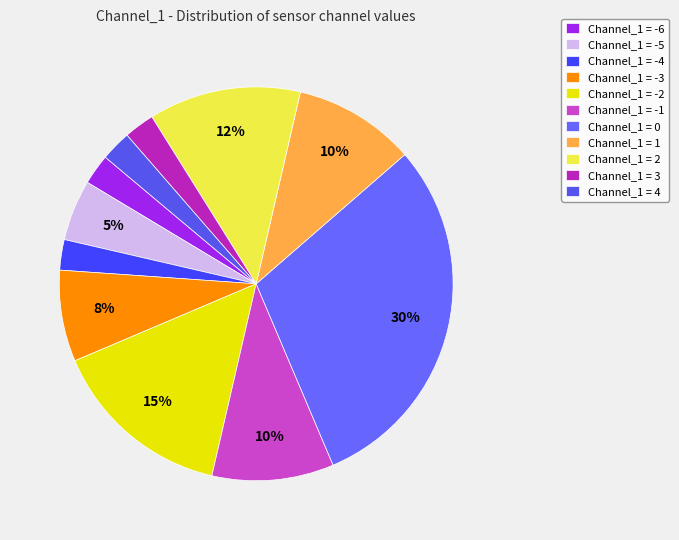

What percentage is the Channel_1 = -3 slice, to the nearest percent?

7%